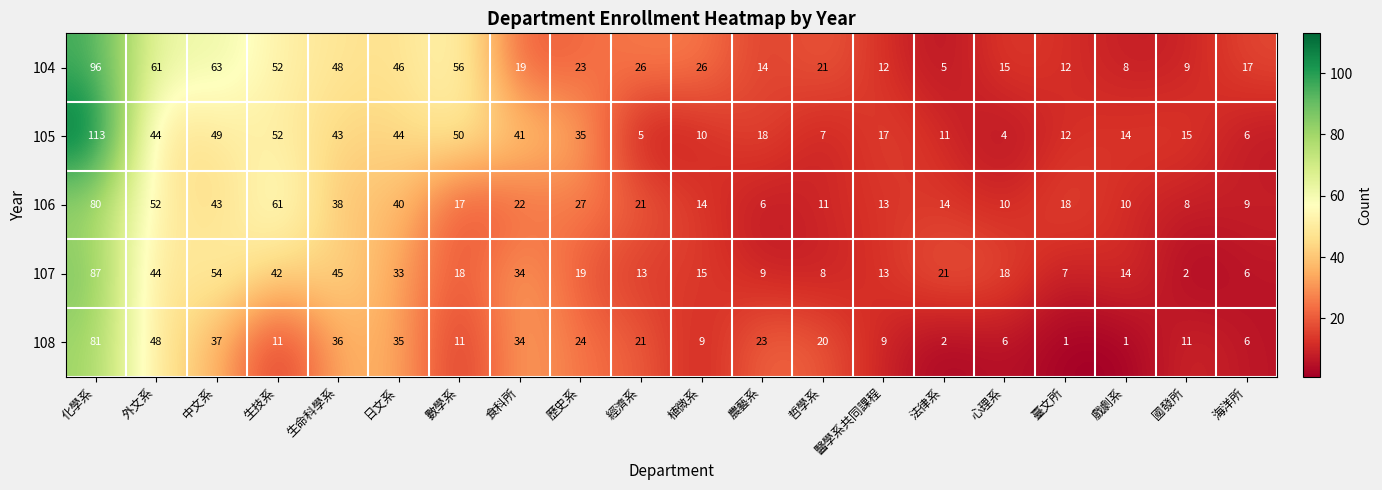

The 107 series shows 134 at 化學系. True or false?

False